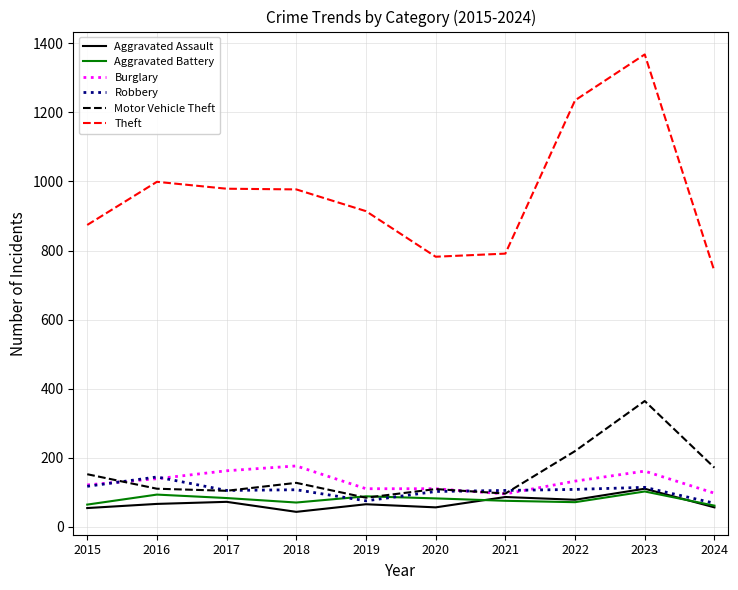

What is the maximum value for Burglary?

176